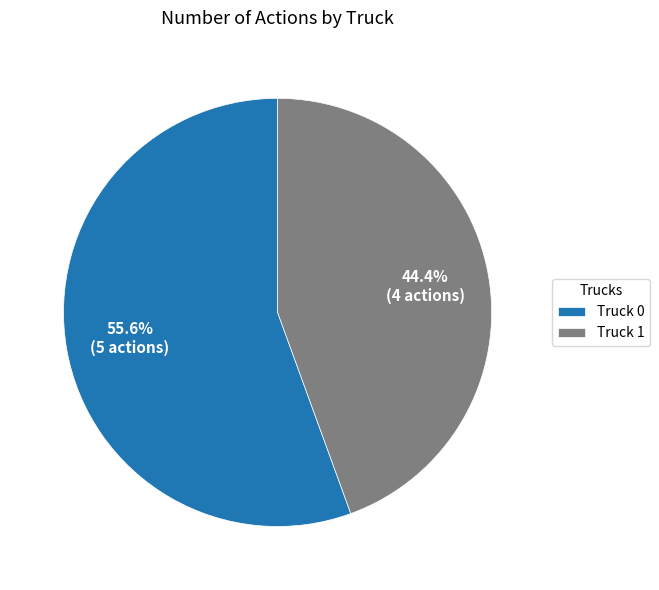

How many slices are in this pie chart?

2